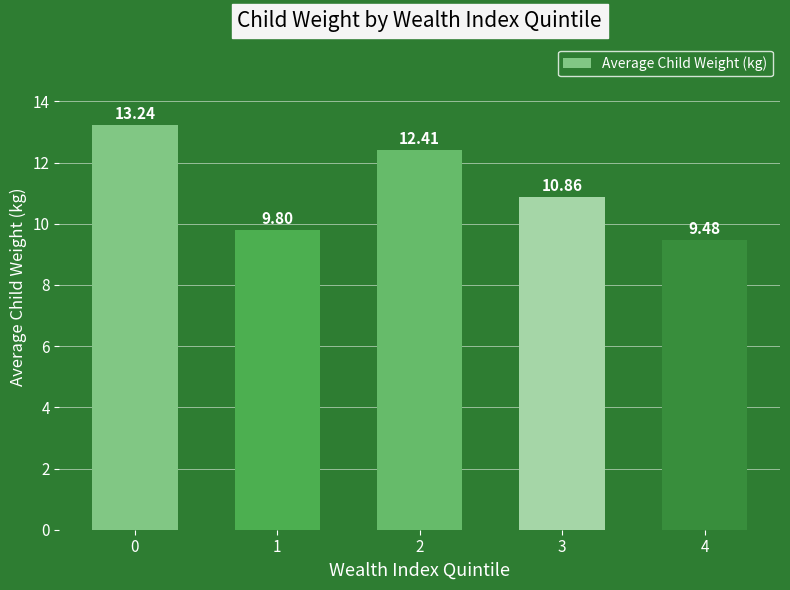

Which category has the lowest value across all series?

4